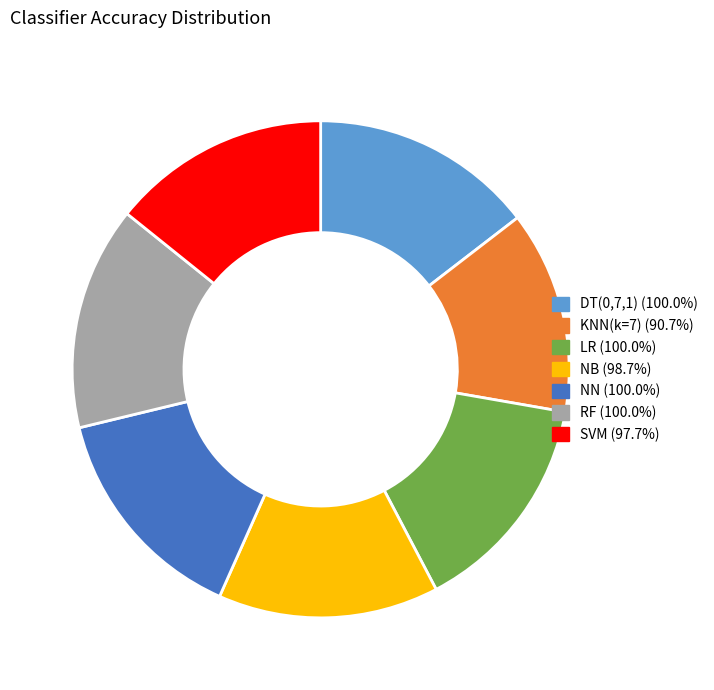

What is the ratio of the value at KNN(k=7) to the value at DT(0,7,1)?

0.9